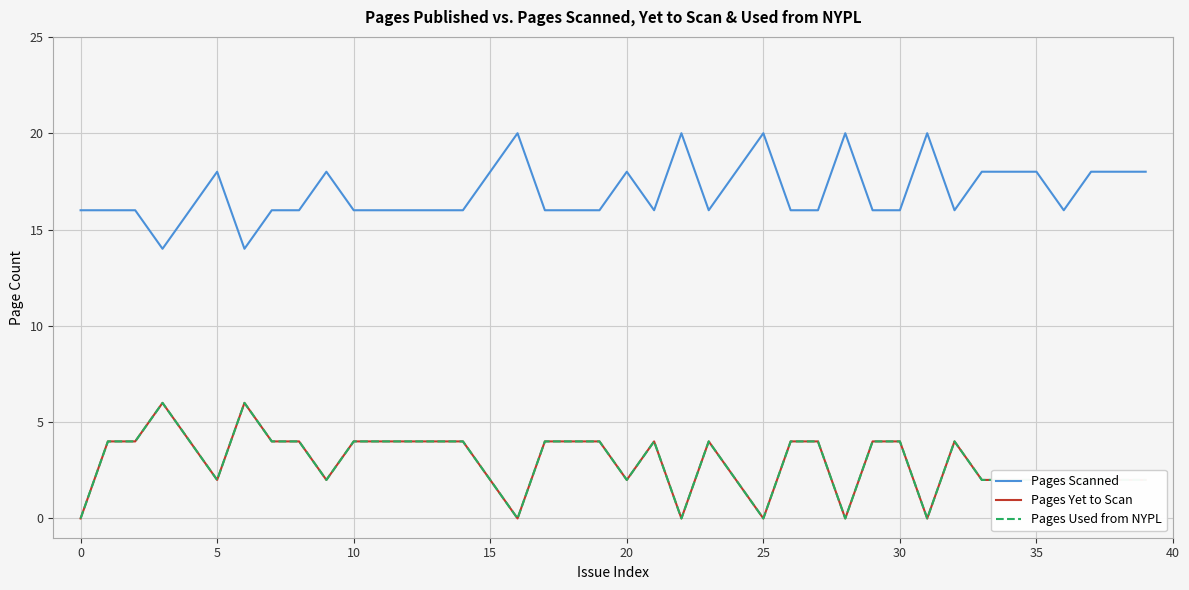

Count the Pages Yet to Scan values in the range 2 to 4.

32